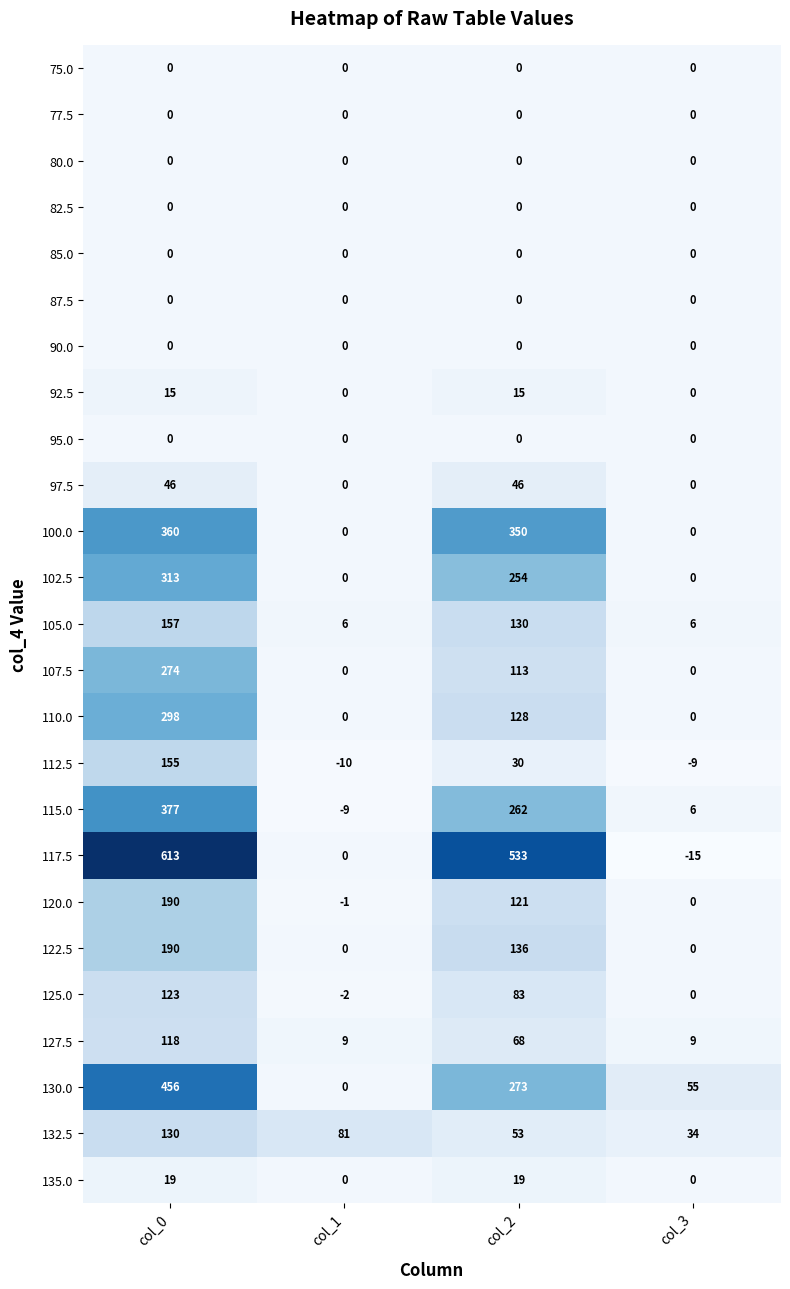

At which category is the sum across all series the highest?

col_0